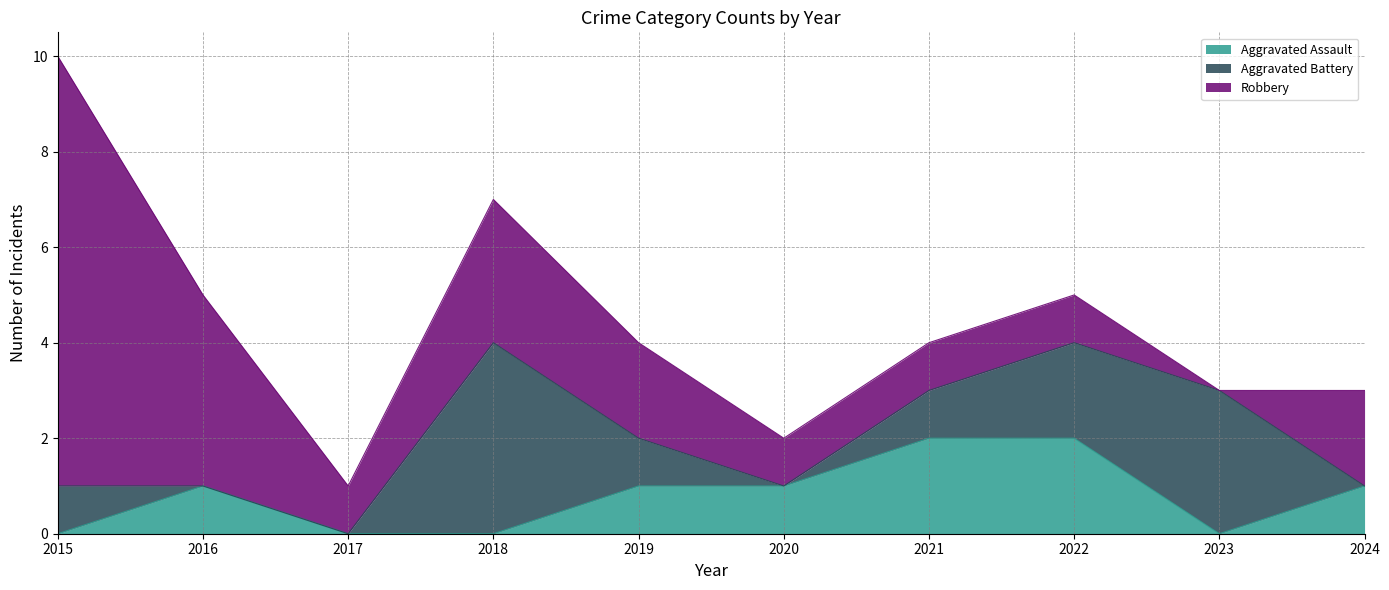

Which label corresponds to the largest value in the chart?

2015